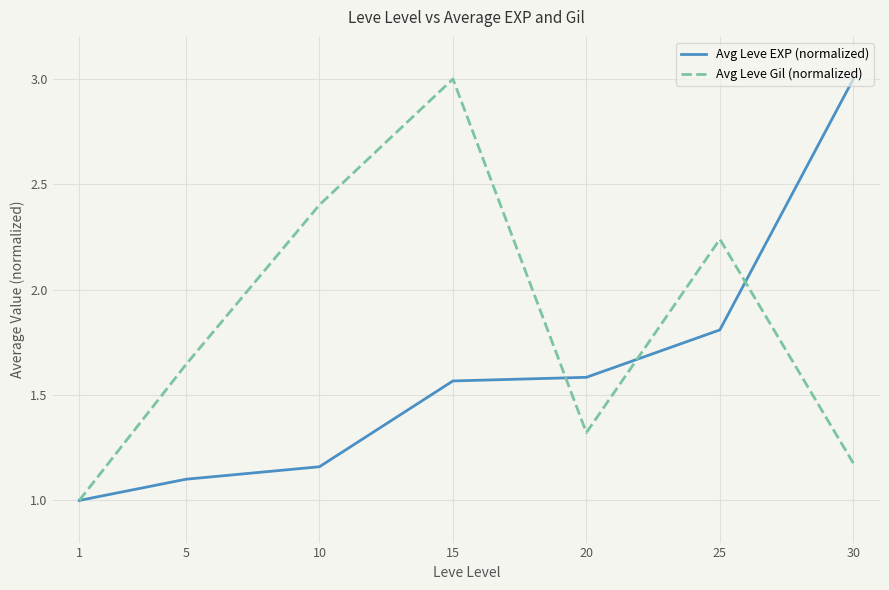

What is the spread (max minus min) of values at 25?

0.4